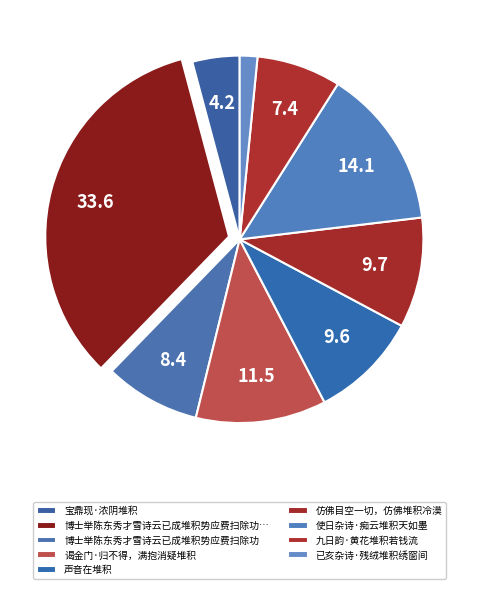

Approximately how many times larger is the value at 九日韵·黄花堆积若钱流 compared to 使日杂诗·痴云堆积天如墨?

0.5